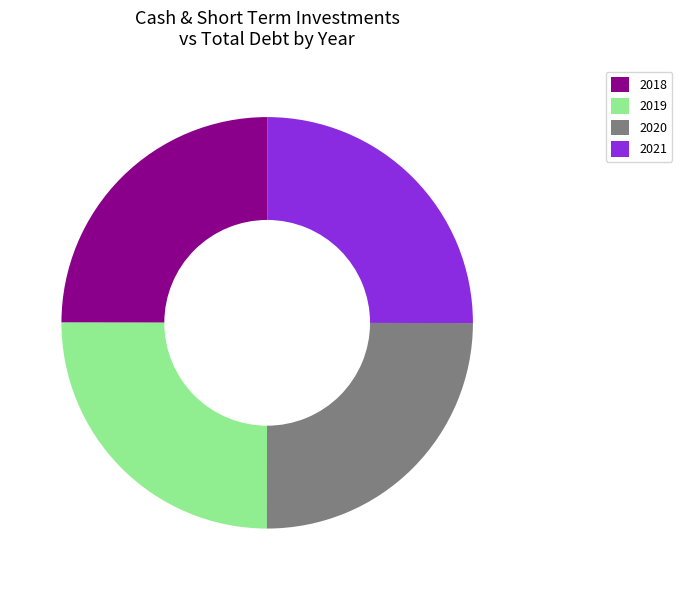

What is the ratio of the value at 2021 to the value at 2018?

1.0